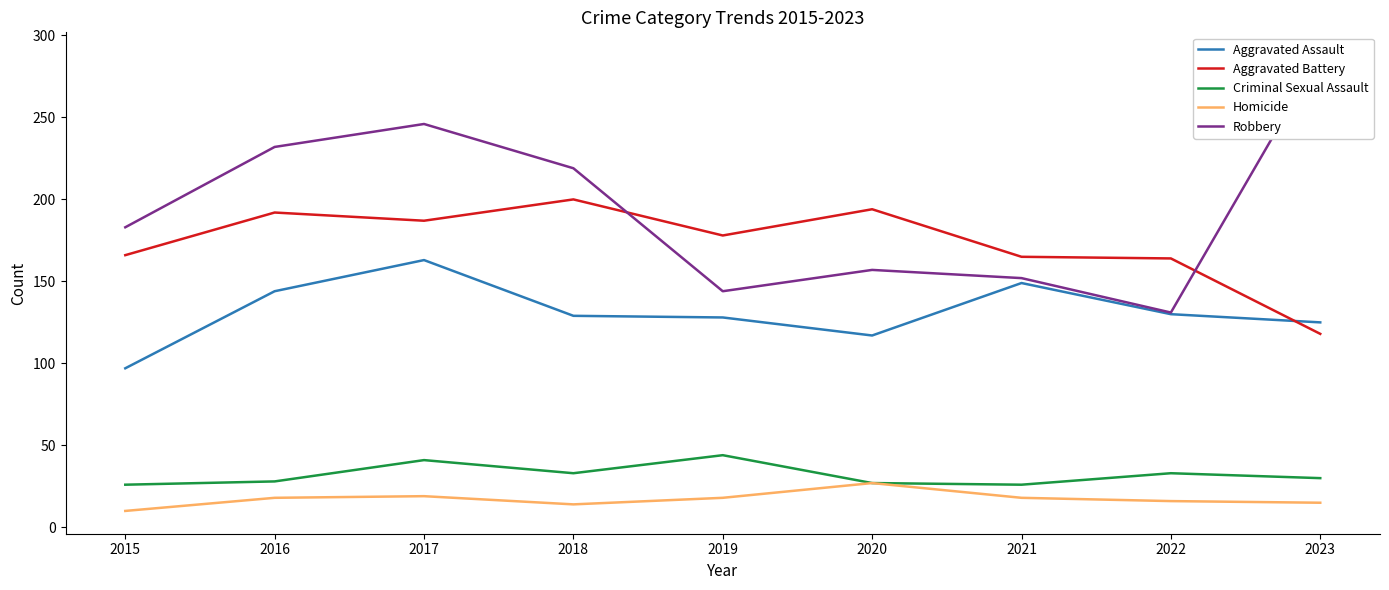

True or false: Robbery has more than 0 interior local peaks.

True